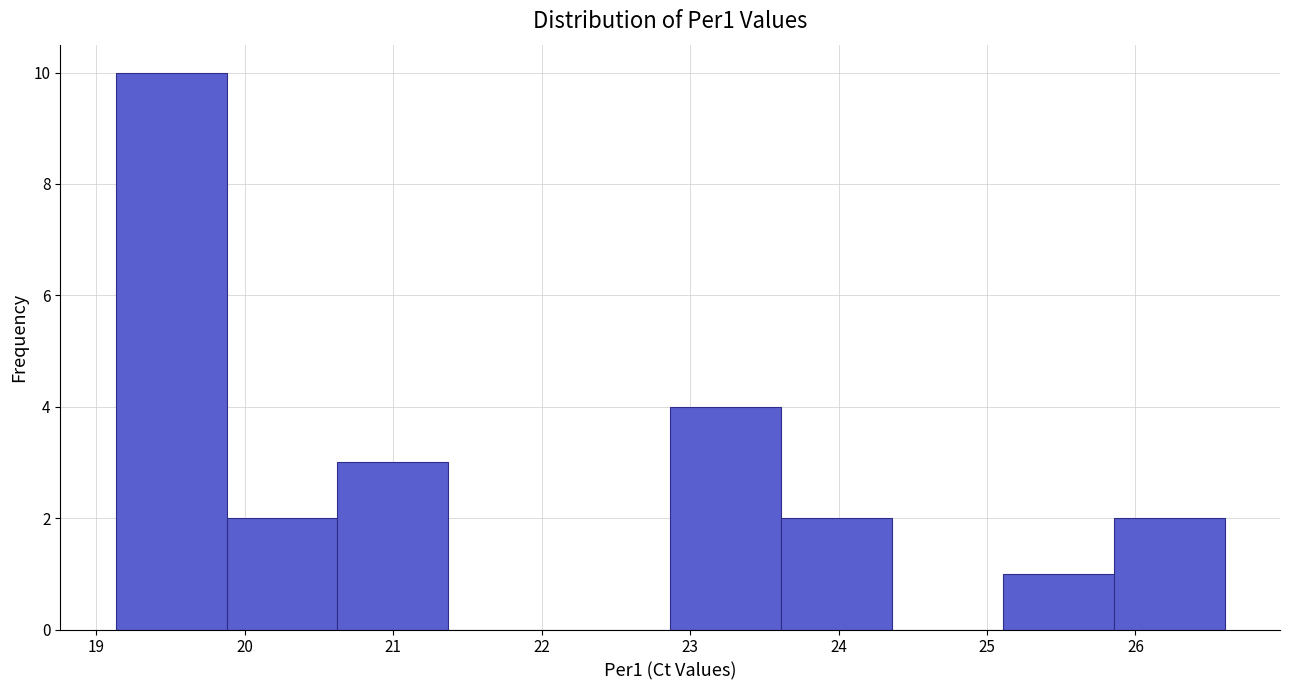

Over which range of the x-axis is the bar tallest?

19.1 to 19.9